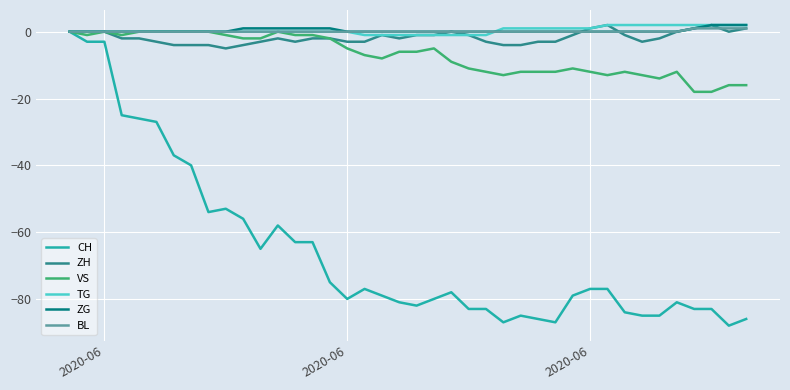

How many ZH values are between -3 and 0?

28